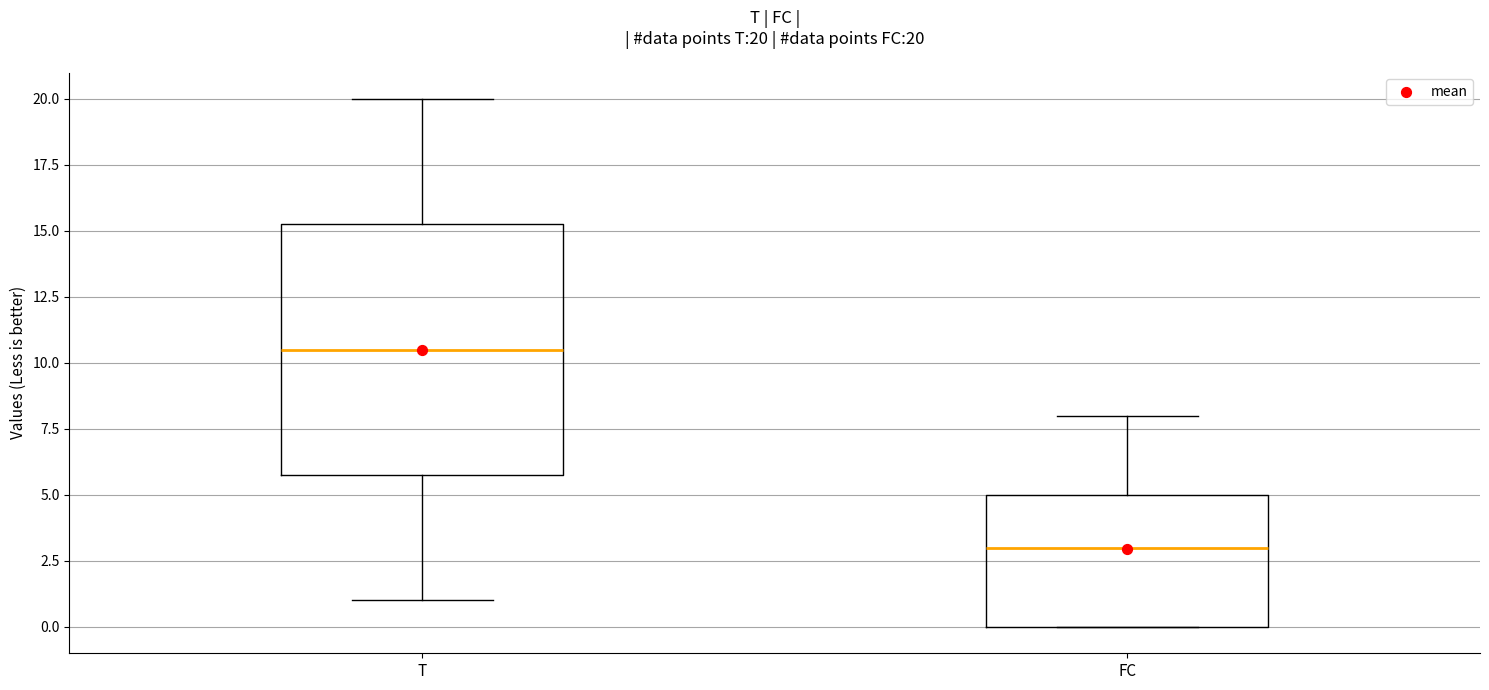

Comparing the boxes themselves (not the whiskers), which one is the tallest?

T